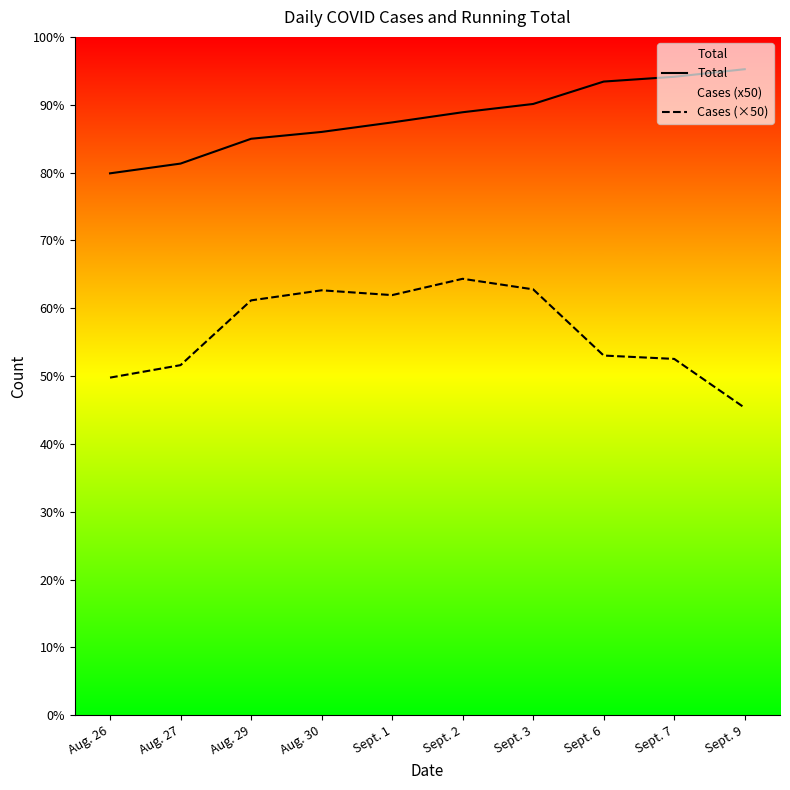

Reading right to left, list all the values displayed in this chart.

Total: 67346	66554	66057	63722	62860	61800	60808	60094	57509	56492
Cases (×50): 32050	37150	37500	44400	45500	43800	44300	43250	36500	35200